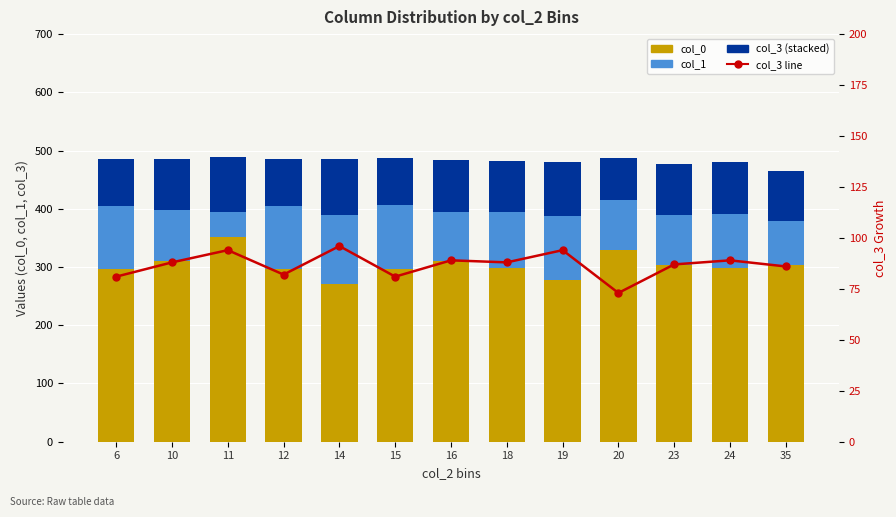

Rank the categories by col_1 value from highest to lowest.

14, 19, 15, 6, 12, 18, 24, 10, 23, 20, 16, 35, 11